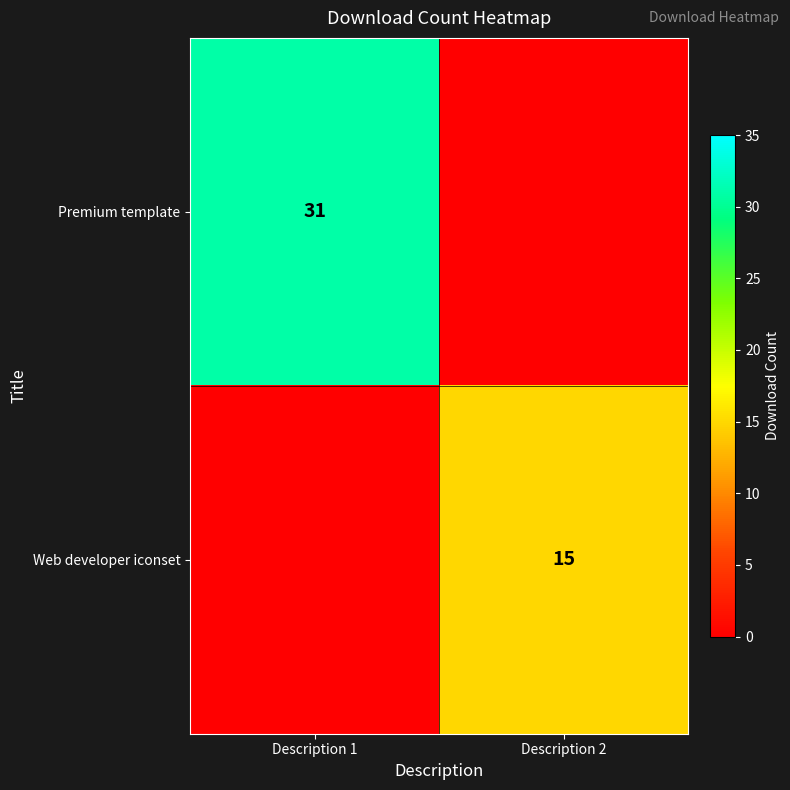

Is it true that Premium template equals 17 at Description 1?

False